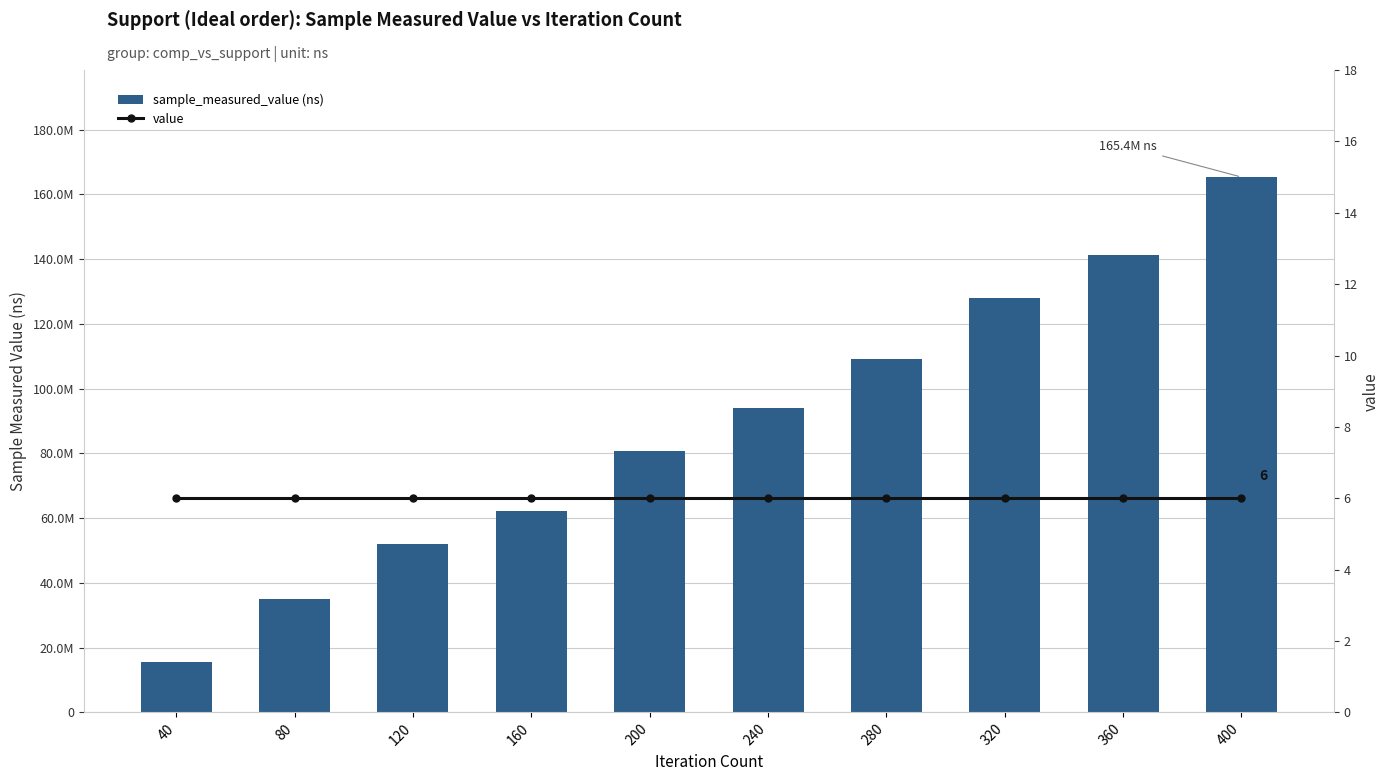

What is the value of the sample_measured_value (ns) bar at the 6th from the left?

93878212